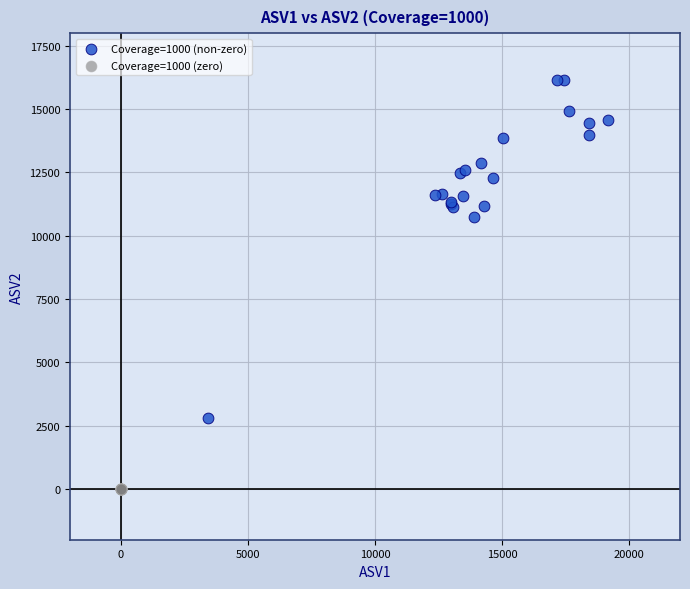

Which series contains the highest Y value?

Coverage=1000 (non-zero)